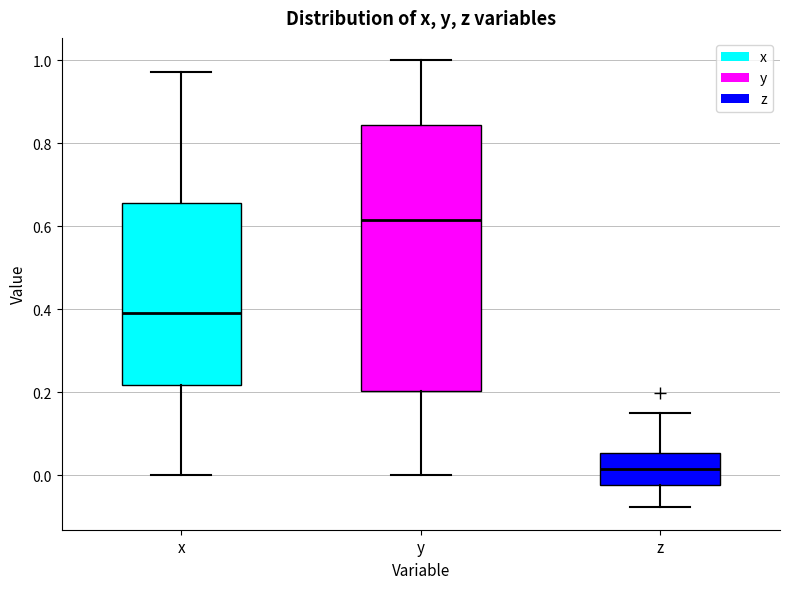

Reading left to right, read every box against the y-axis: the position of its median line, the range the box covers, and the ends of its whiskers. The values are not printed on the chart, so give them approximately, as read against the axis.

x: median 0.40, box 0.22 to 0.66, whiskers 0.00 to 0.98
y: median 0.62, box 0.20 to 0.84, whiskers 0.00 to 1.00
z: median 0.02, box -0.02 to 0.06, whiskers -0.08 to 0.14